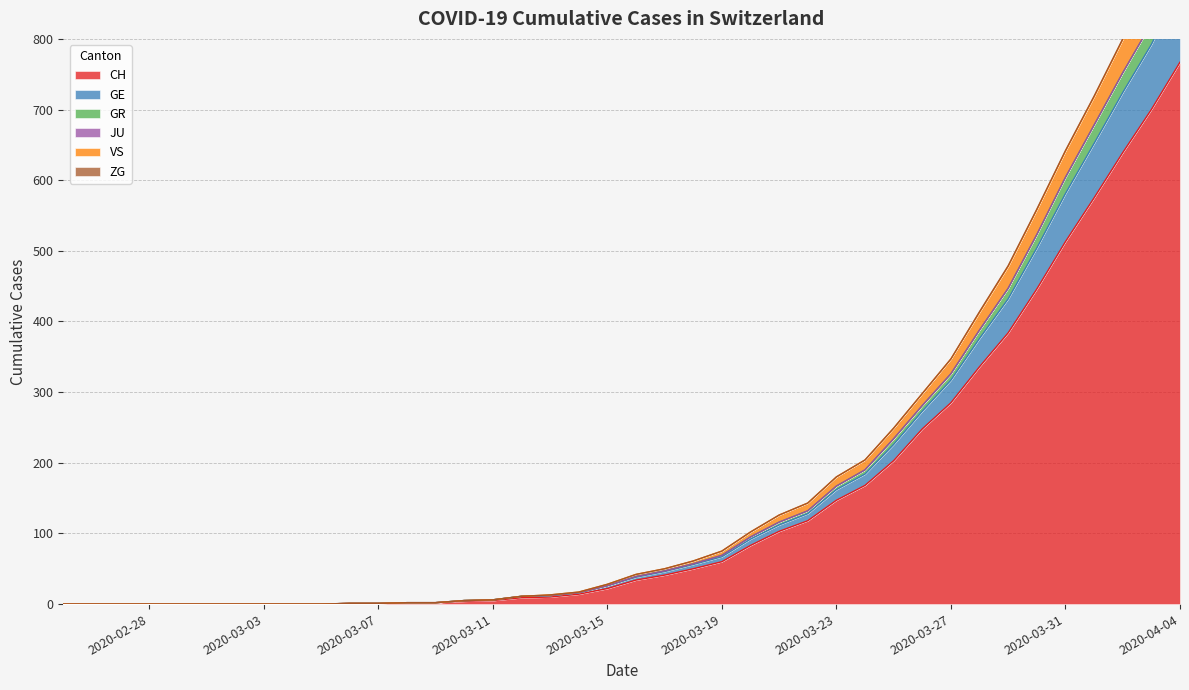

The CH series shows -401 at 2020-02-28. True or false?

False